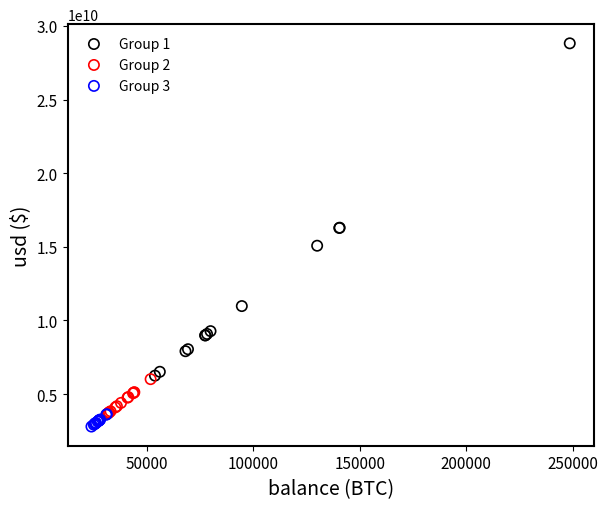

Which series has the widest spread of Y values?

Group 1